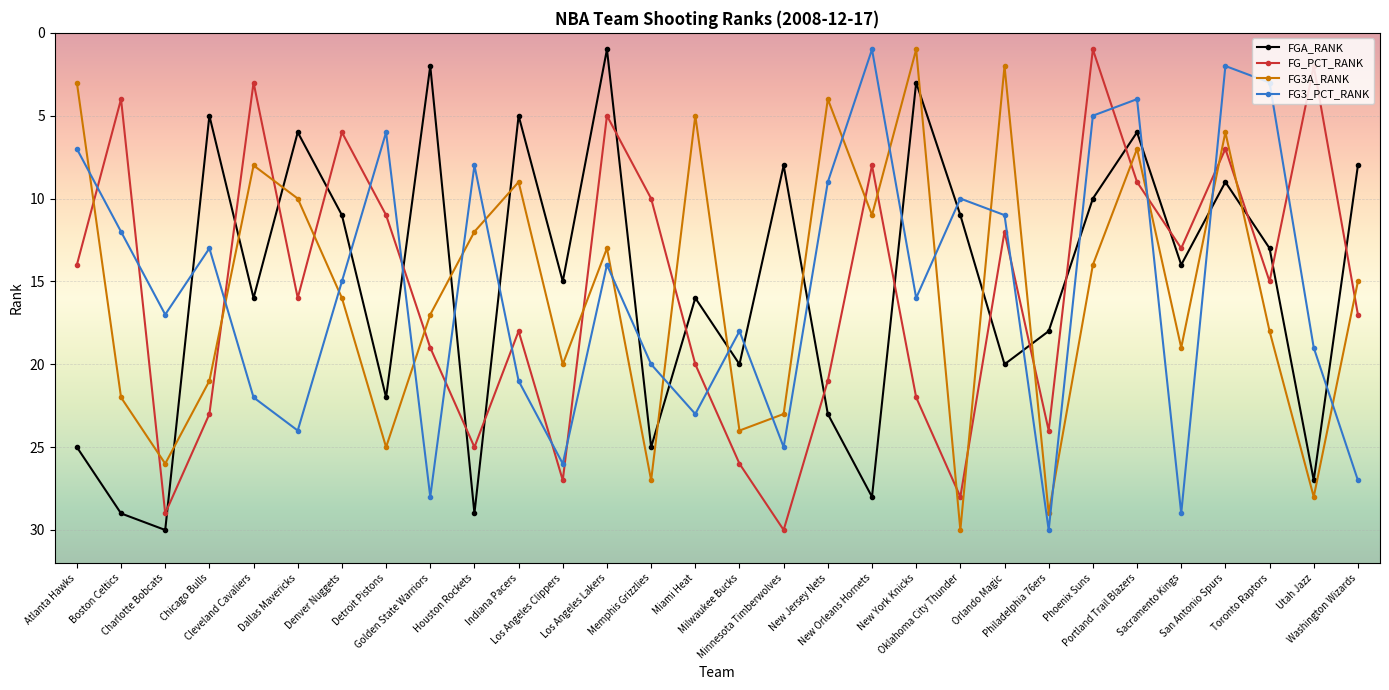

What are all the series names shown in the legend?

FGA_RANK, FG_PCT_RANK, FG3A_RANK, FG3_PCT_RANK